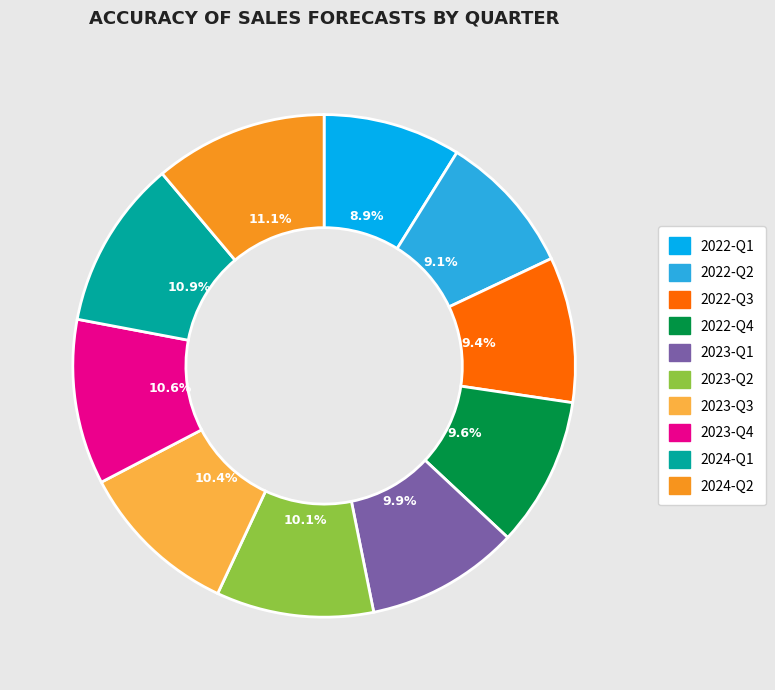

True or false: 2023-Q2 accounts for 10% of the total.

True